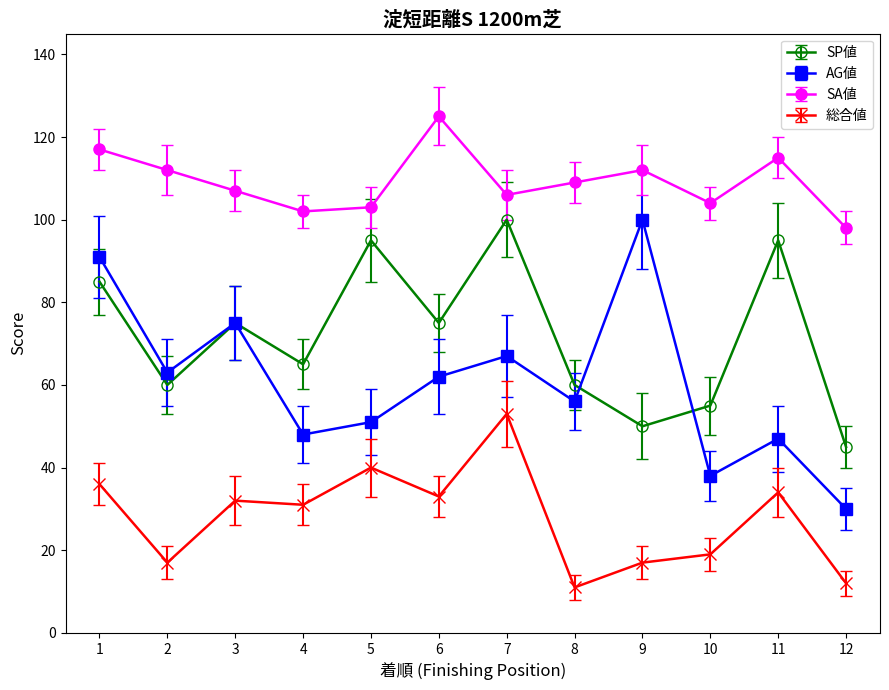

The 総合値 series shows 36 at 1. True or false?

True